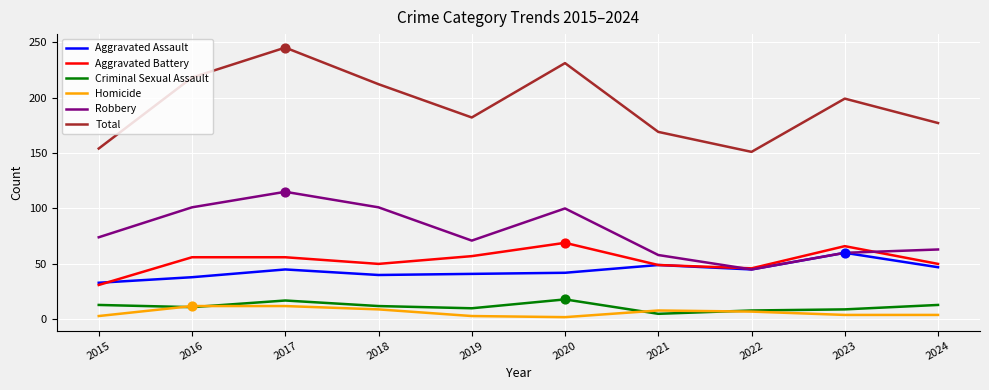

At how many categories does at least one series exceed 138?

10